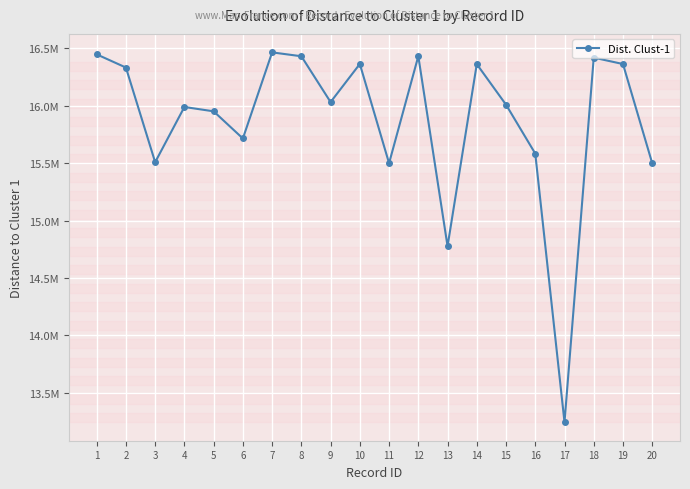

Read the value at 18.

16417353.0